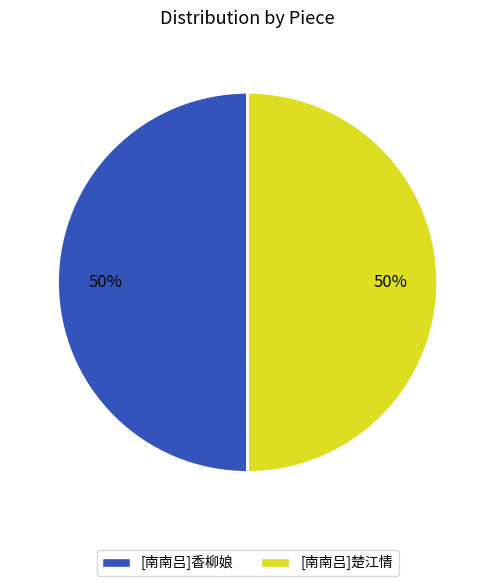

Do [南南吕]楚江情 and [南南吕]香柳娘 together represent more than half of the pie?

Yes